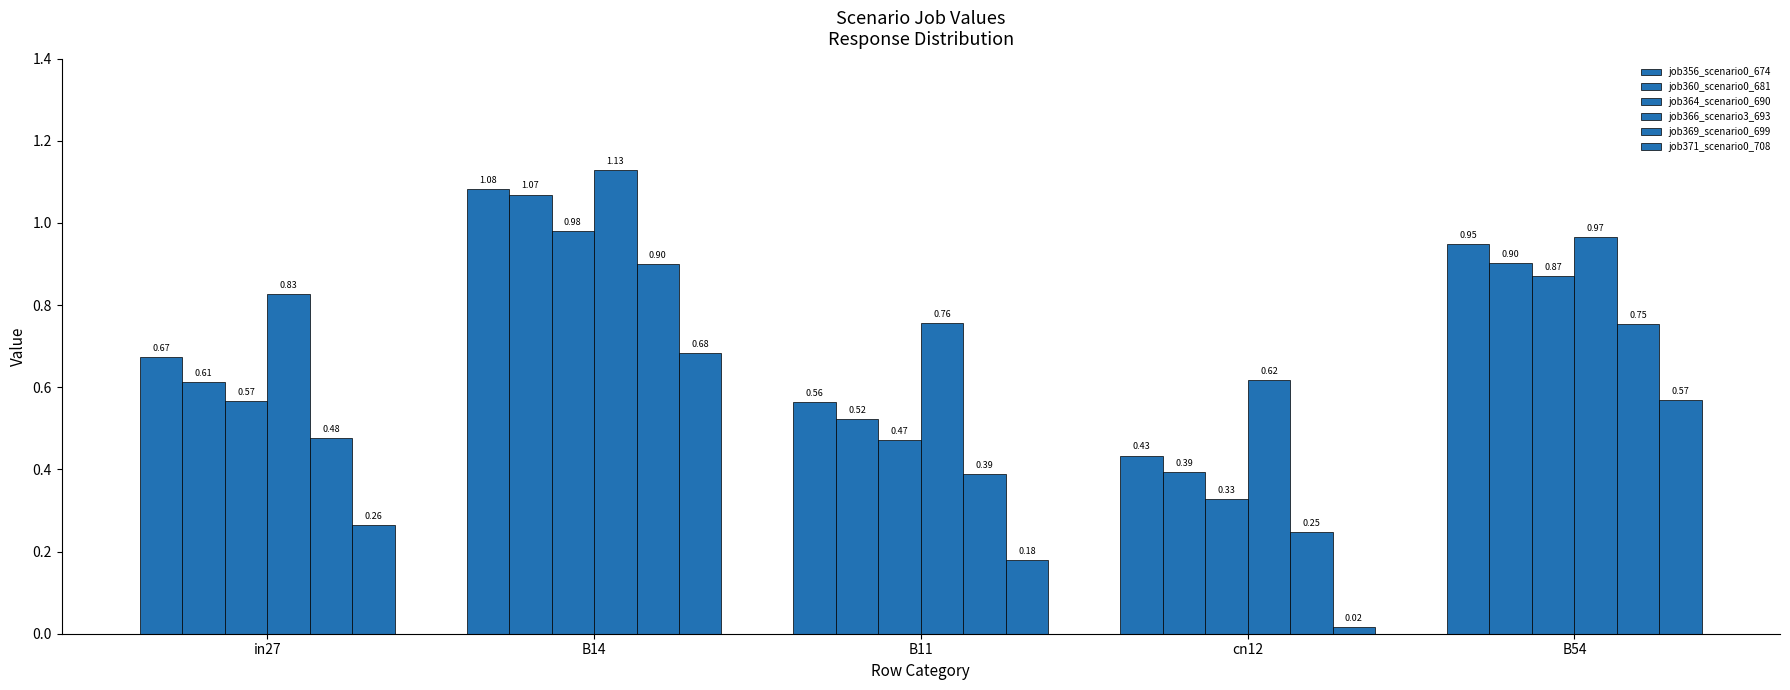

Between B14 and B11, which series saw the biggest shift?

job360_scenario0_681